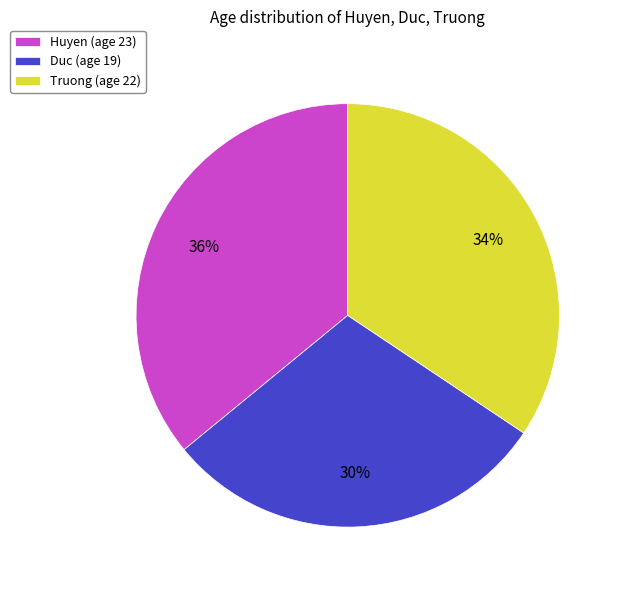

Rank the categories by value from highest to lowest.

Huyen, Truong, Duc